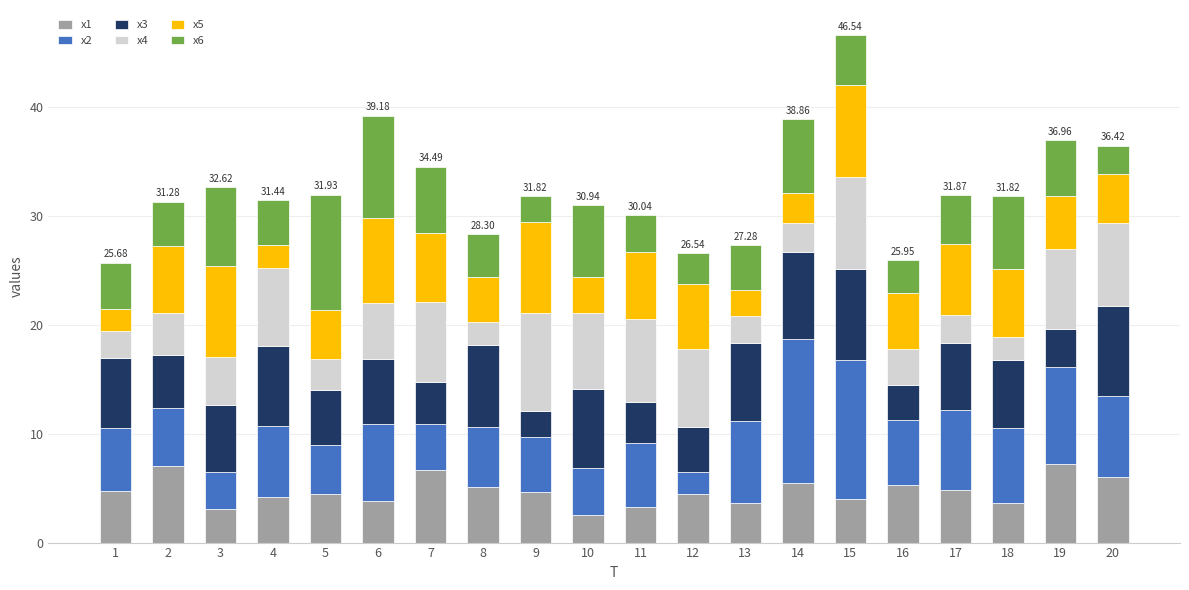

What is the sum of all x1 values?

94.0